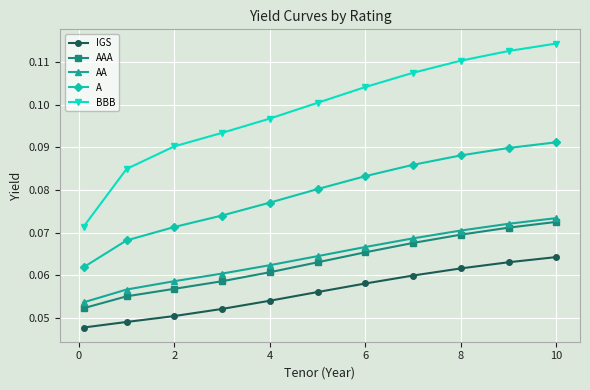

At how many categories does at least one series exceed 0?

11